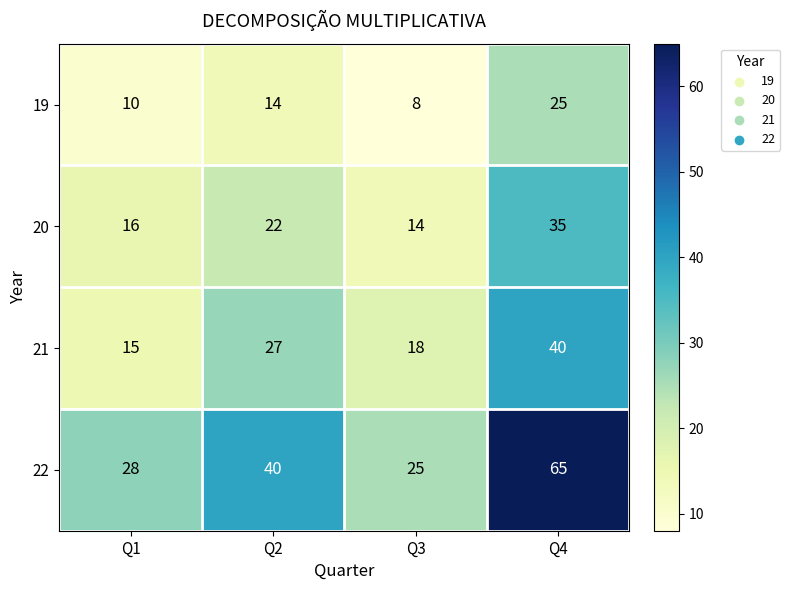

Which category has the lowest value in the 19 series?

Q3